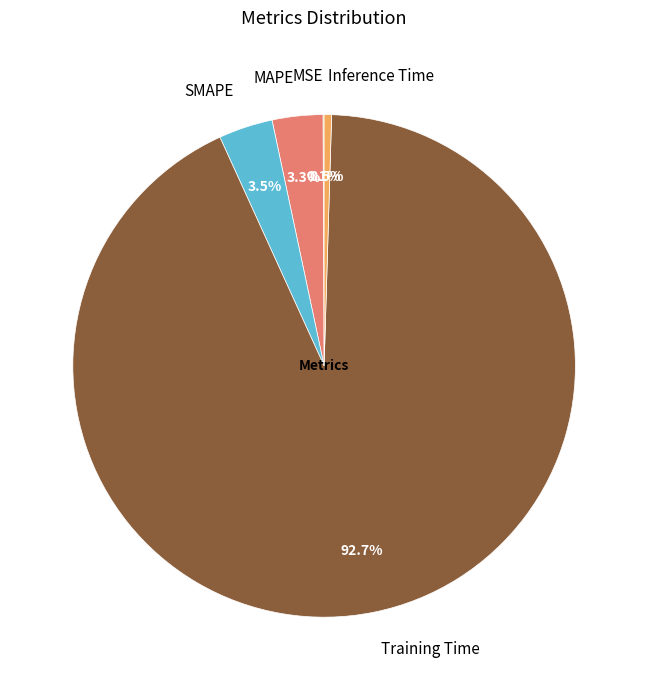

Which has a higher value, SMAPE or Training Time?

Training Time